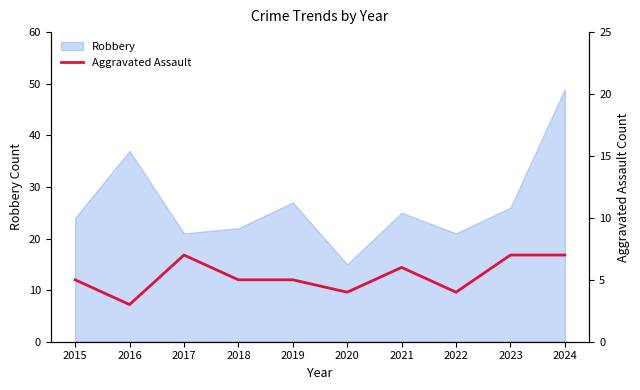

Where is the data nearest to the value 5?

2015